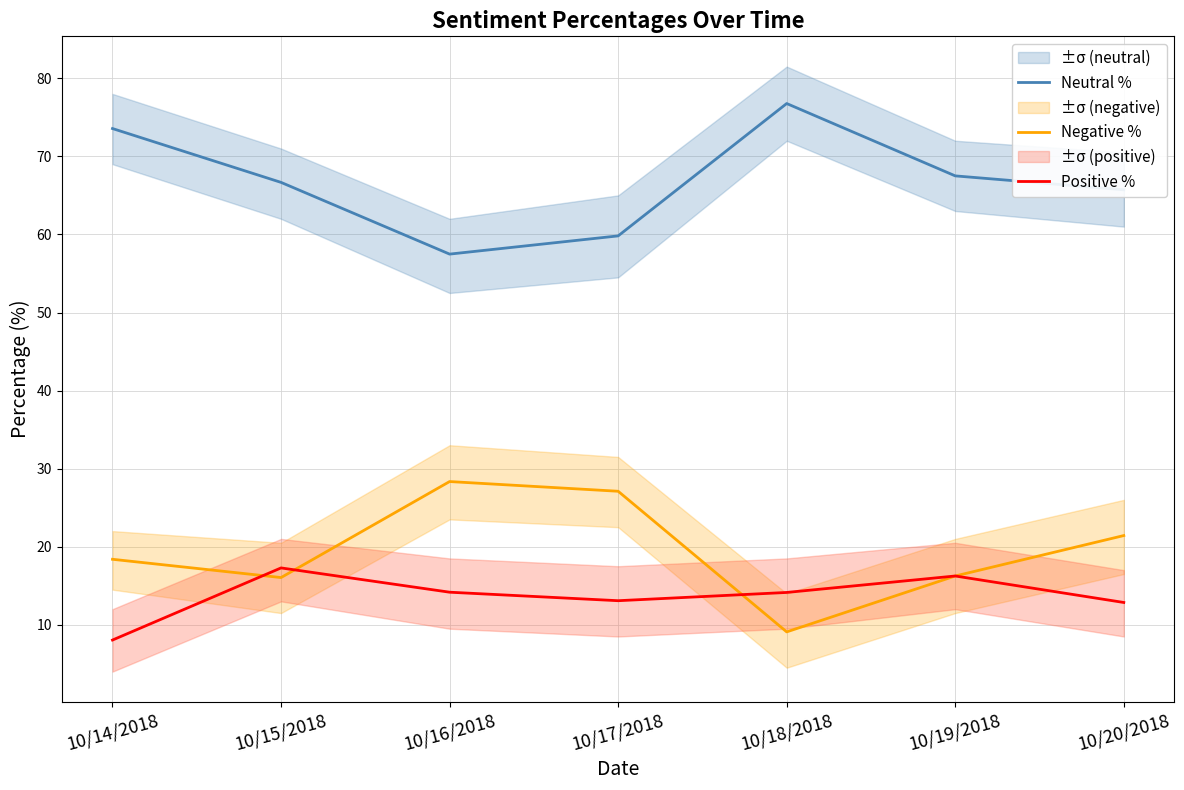

What is the lowest value of the Positive % series?

8.0